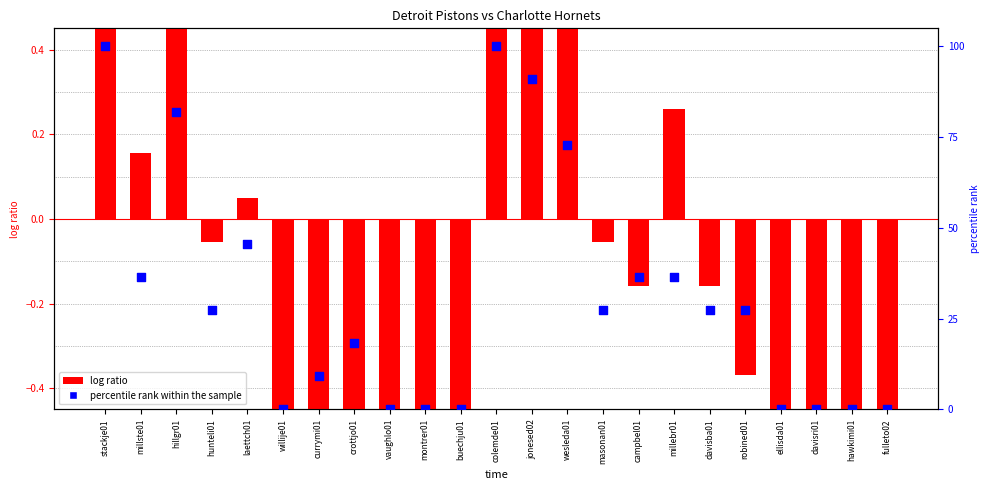

At how many categories does at least one series exceed 69?

5